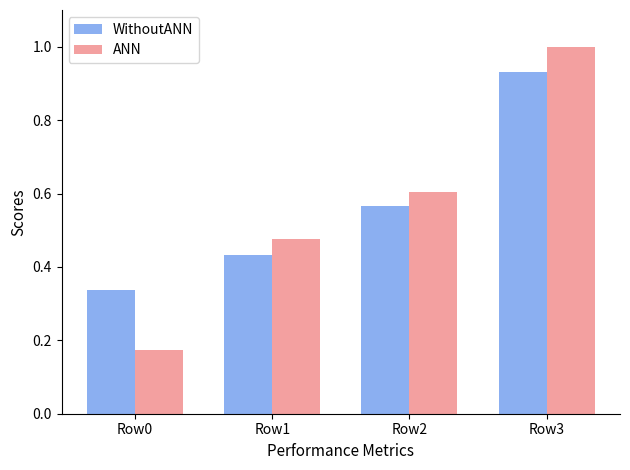

Where is ANN nearest to the value 0?

Row0